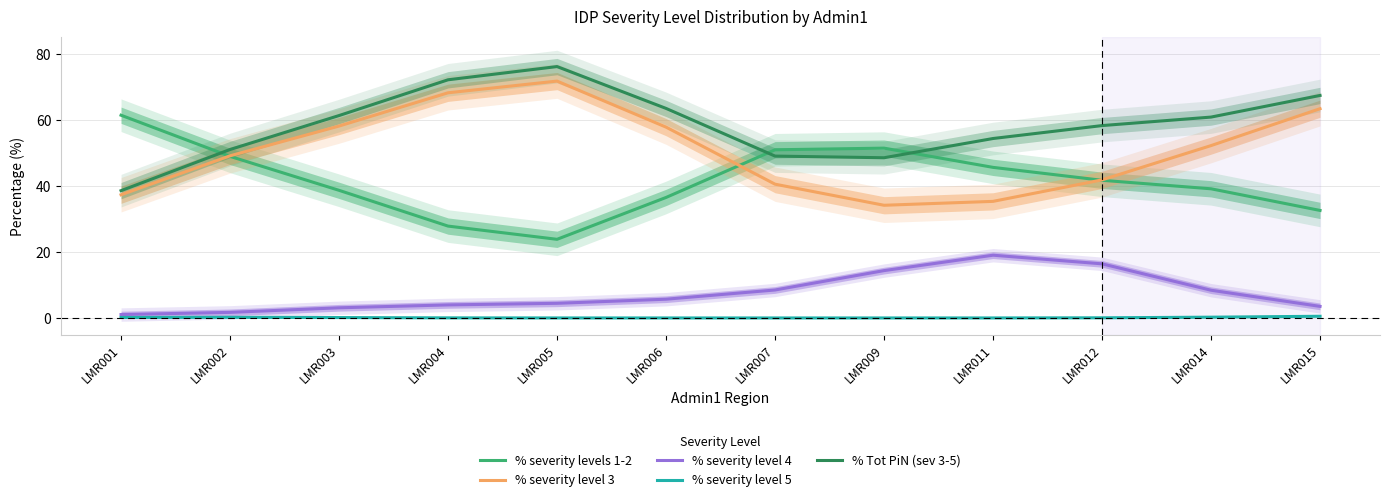

Reading left to right, what are all the values shown in this chart?

% severity levels 1-2: LMR001=61.4	LMR002=49.0	LMR003=38.7	LMR004=27.8	LMR005=23.8	LMR006=36.5	LMR007=51.0	LMR009=51.5	LMR011=45.6	LMR012=41.7	LMR014=39.1	LMR015=32.6
% severity level 3: LMR001=37.3	LMR002=49.1	LMR003=58.1	LMR004=68.2	LMR005=71.8	LMR006=57.8	LMR007=40.5	LMR009=34.1	LMR011=35.3	LMR012=41.8	LMR014=52.2	LMR015=63.4
% severity level 4: LMR001=1.0	LMR002=1.7	LMR003=3.1	LMR004=4.0	LMR005=4.4	LMR006=5.7	LMR007=8.5	LMR009=14.3	LMR011=19.0	LMR012=16.4	LMR014=8.4	LMR015=3.5
% severity level 5: LMR001=0.1	LMR002=0.2	LMR003=0.1	LMR004=0.0	LMR005=0.0	LMR006=0.0	LMR007=0.0	LMR009=0.0	LMR011=0.0	LMR012=0.0	LMR014=0.2	LMR015=0.5
% Tot PiN (sev 3-5): LMR001=38.6	LMR002=51.0	LMR003=61.3	LMR004=72.2	LMR005=76.2	LMR006=63.5	LMR007=49.0	LMR009=48.5	LMR011=54.4	LMR012=58.3	LMR014=60.9	LMR015=67.4